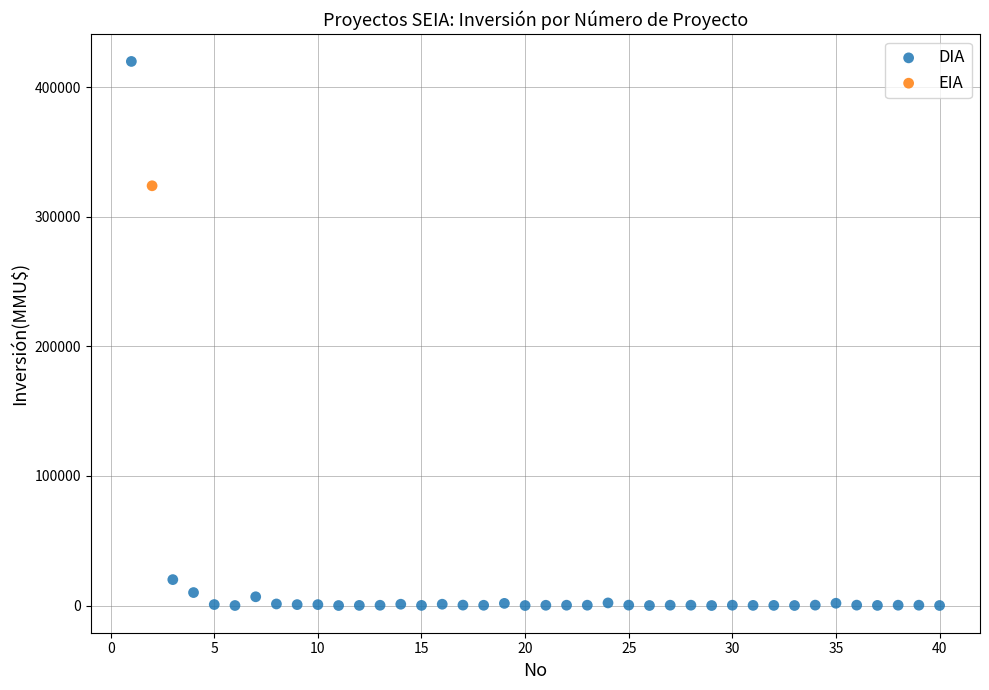

What are all the series names shown in the legend?

DIA, EIA